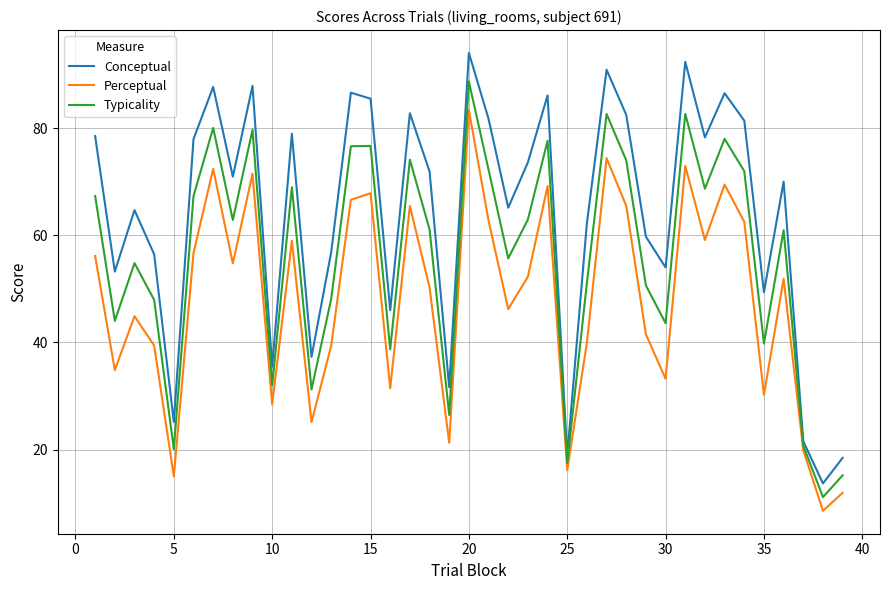

What are all the series names shown in the legend?

Conceptual, Perceptual, Typicality